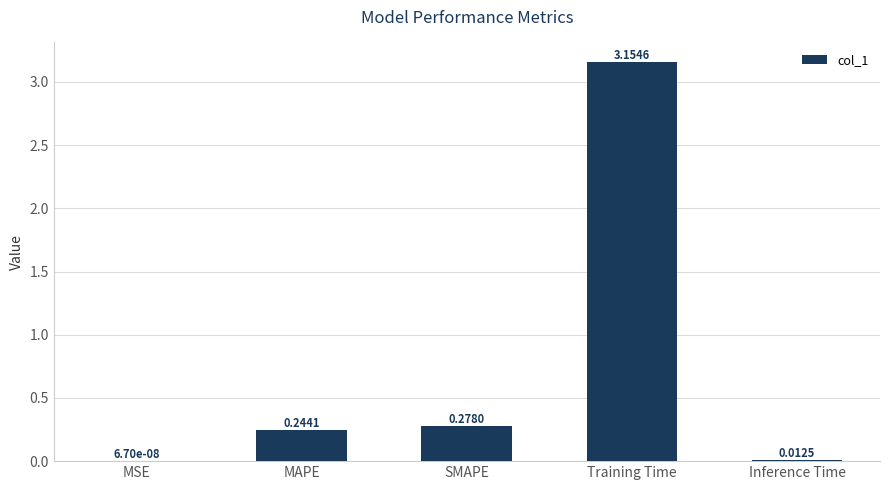

What is the sum of all values?

3.7